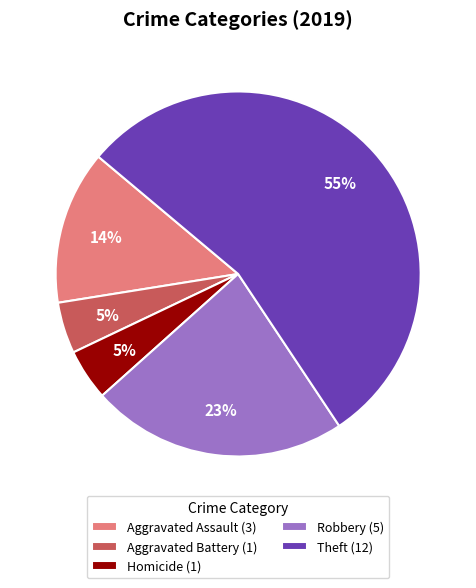

To the nearest percent, what is the average slice percentage?

20%